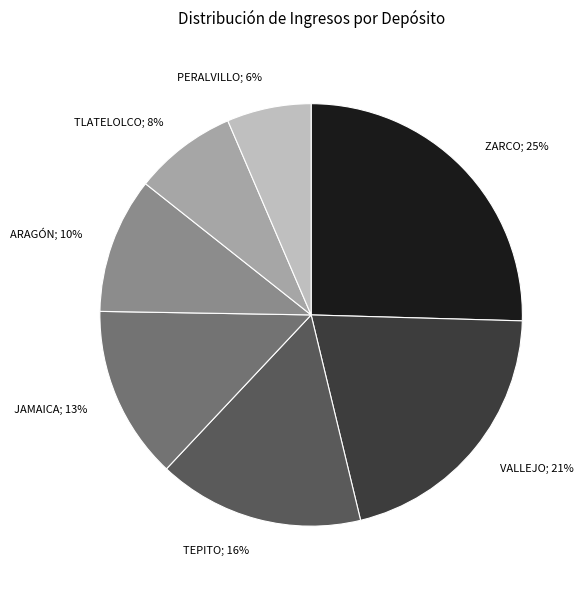

Is there a majority slice in this chart?

No